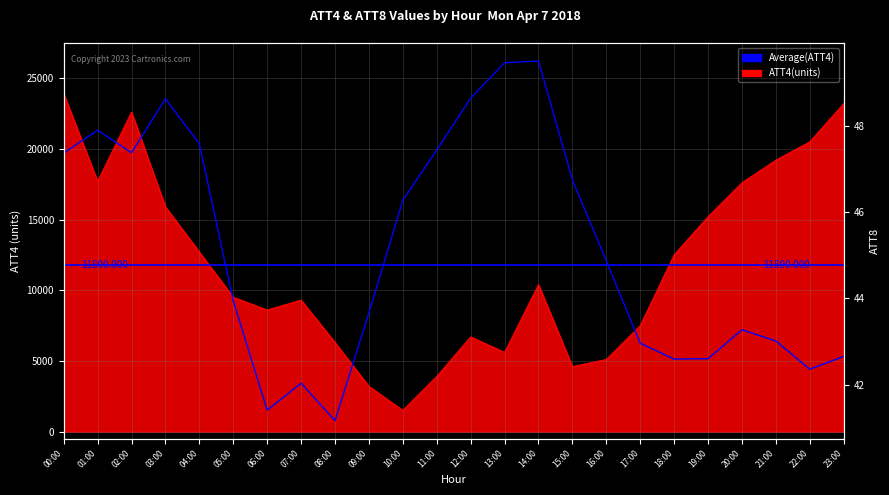

What is the sum of all ATT4 values?

283200.0